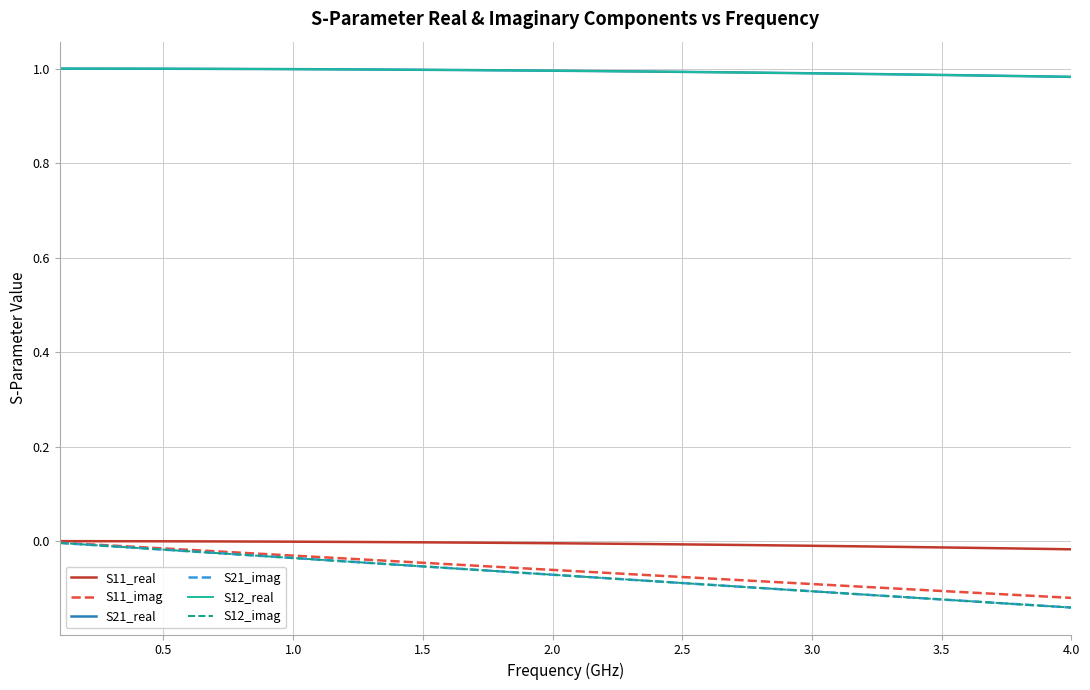

Does the chart have visible grid lines?

Yes